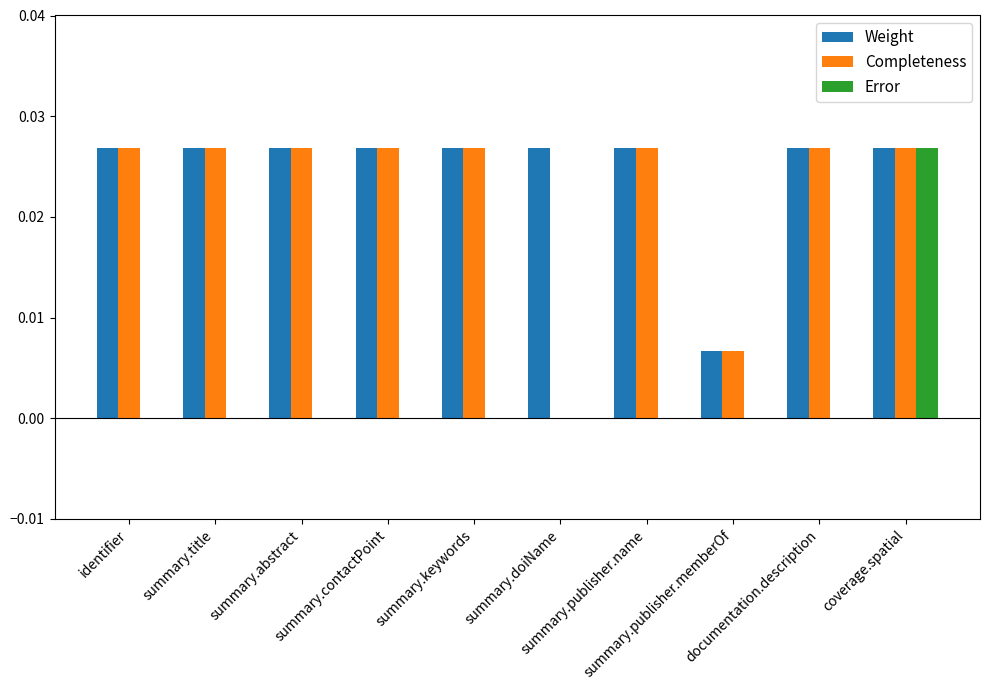

Which series changed the most between summary.publisher.memberOf and coverage.spatial?

Error